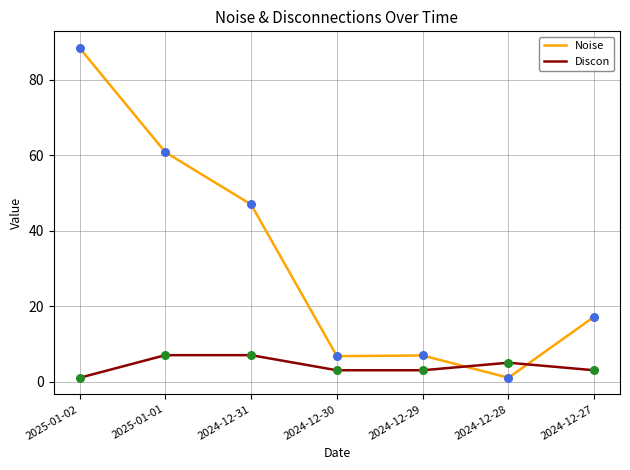

What is the total value across all series at 2024-12-27?

20.2